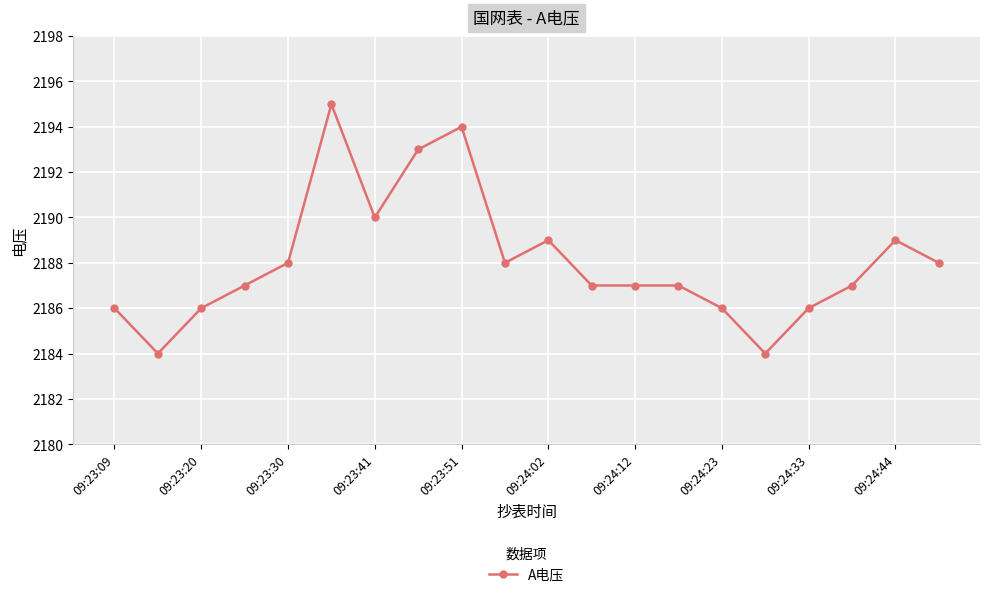

What is the greatest value displayed?

2195